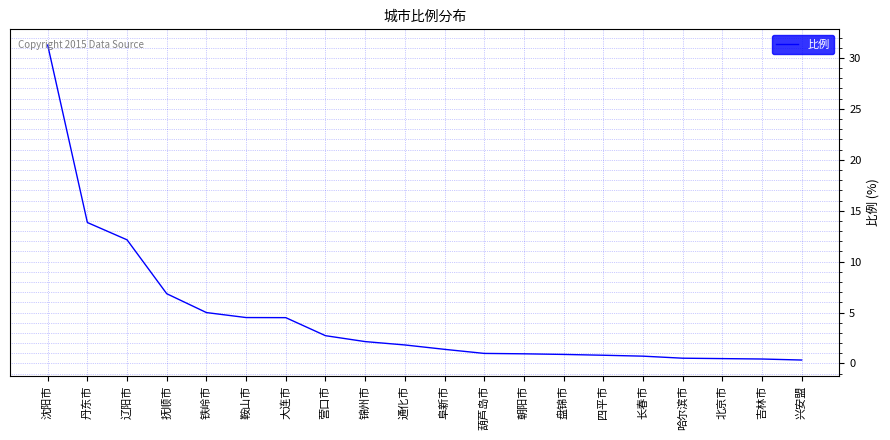

How many lines are shown in the chart?

1